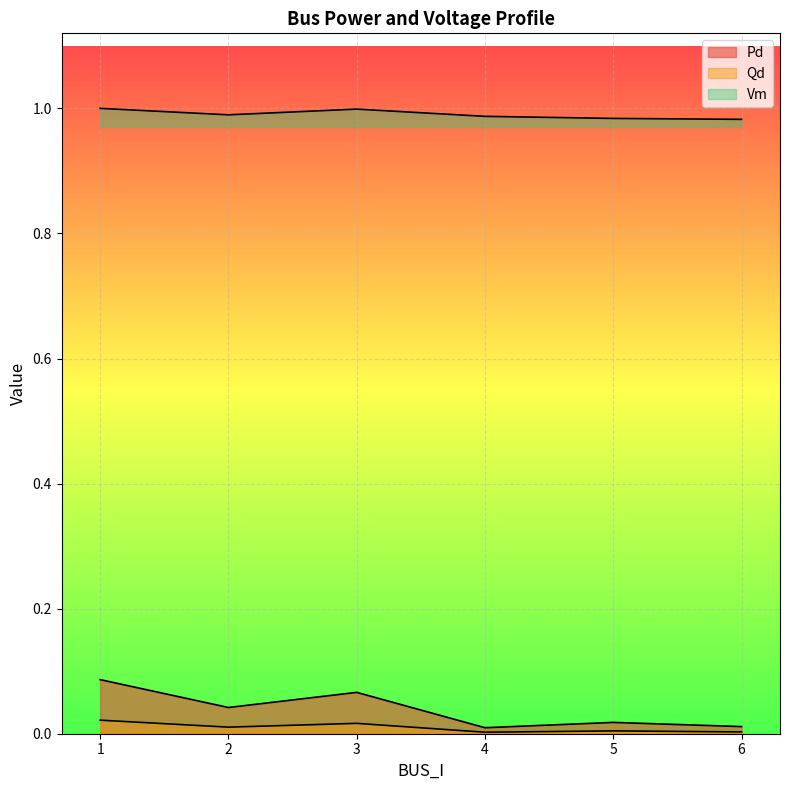

Reading left to right, extract all data points from this chart.

Pd: 0.1	0.0	0.1	0.0	0.0	0.0
Qd: 0.0	0.0	0.0	0.0	0.0	0.0
Vm: 1.0	1.0	1.0	1.0	1.0	1.0